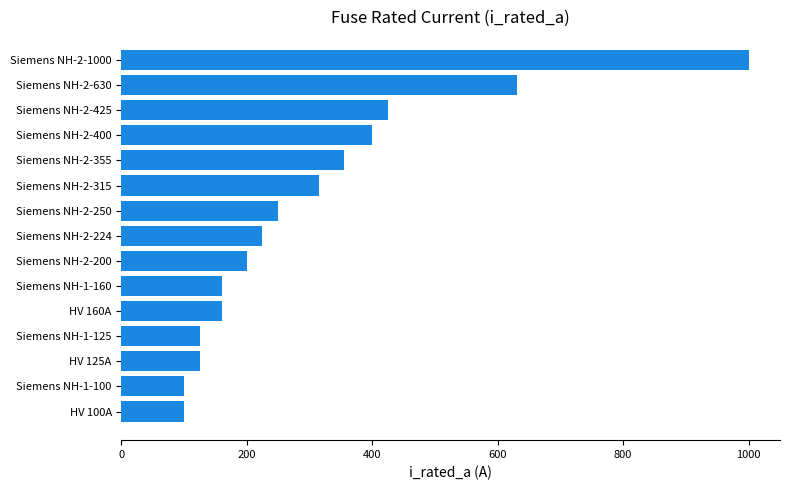

The value at Siemens NH-2-250 is 250. True or false?

True